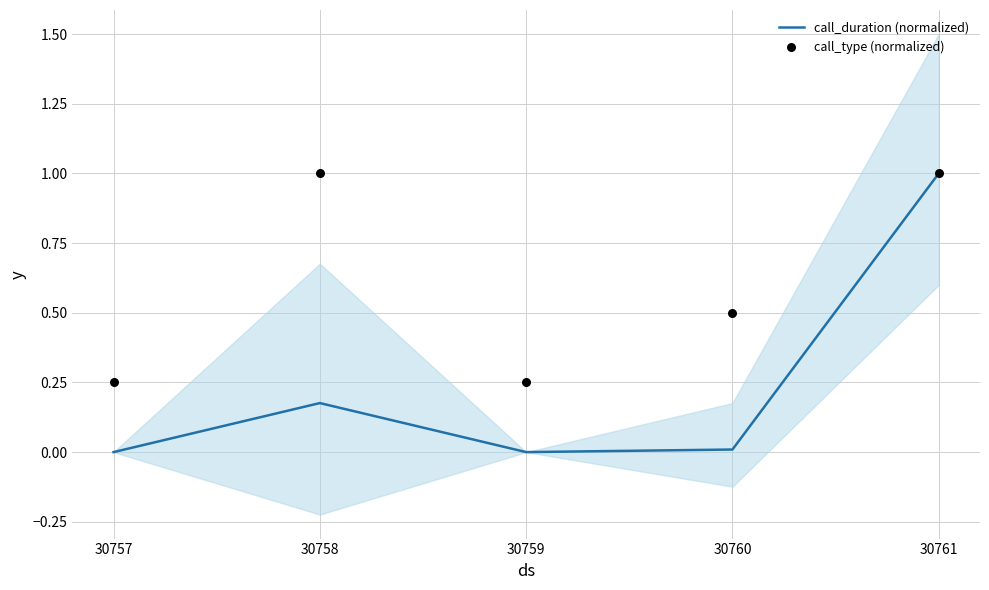

Is the value of call_type (normalized) at 30759 greater than the value of call_duration (normalized) at 30759?

Yes